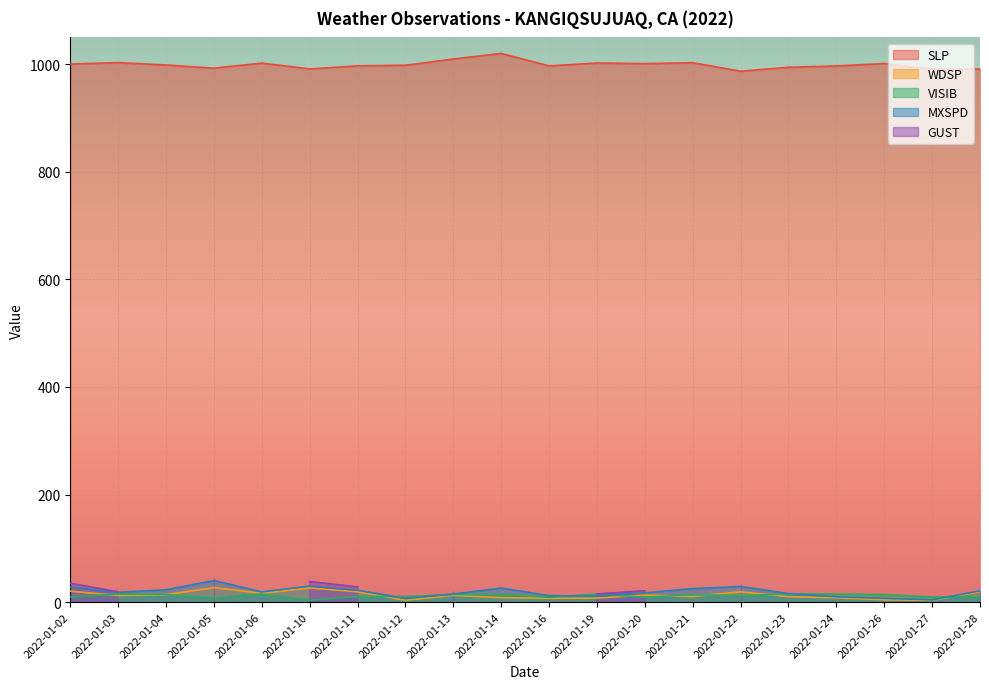

True or false: MXSPD and SLP cross at least once.

False